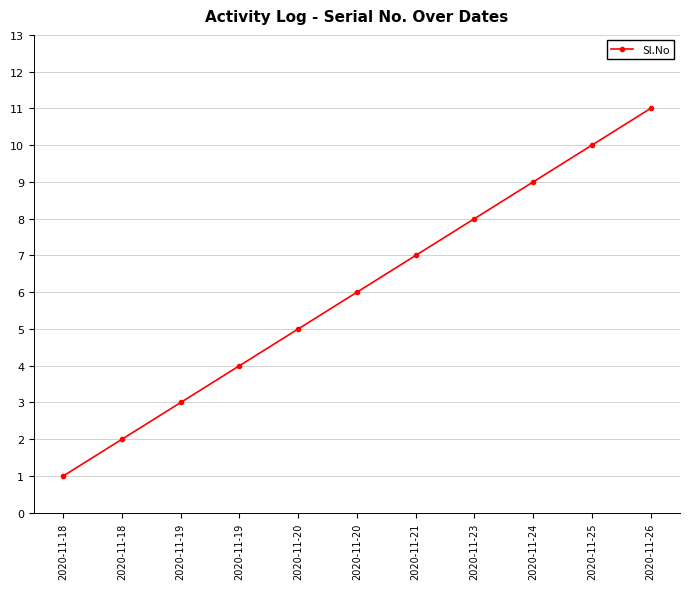

Does the chart have visible grid lines?

Yes